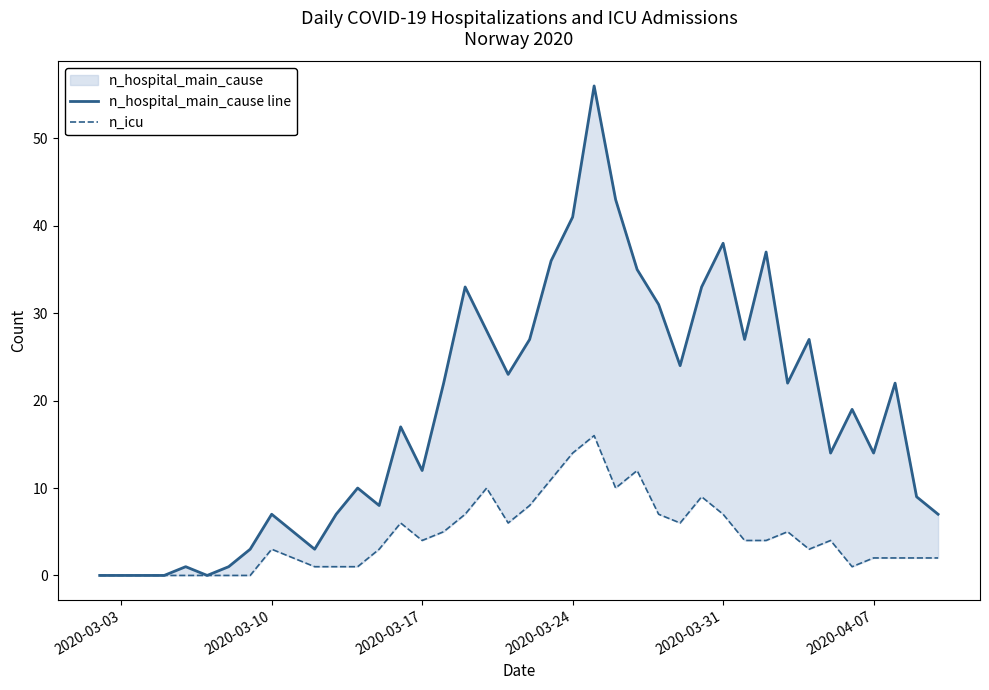

True or false: n_icu and n_hospital_main_cause line intersect in this chart.

False